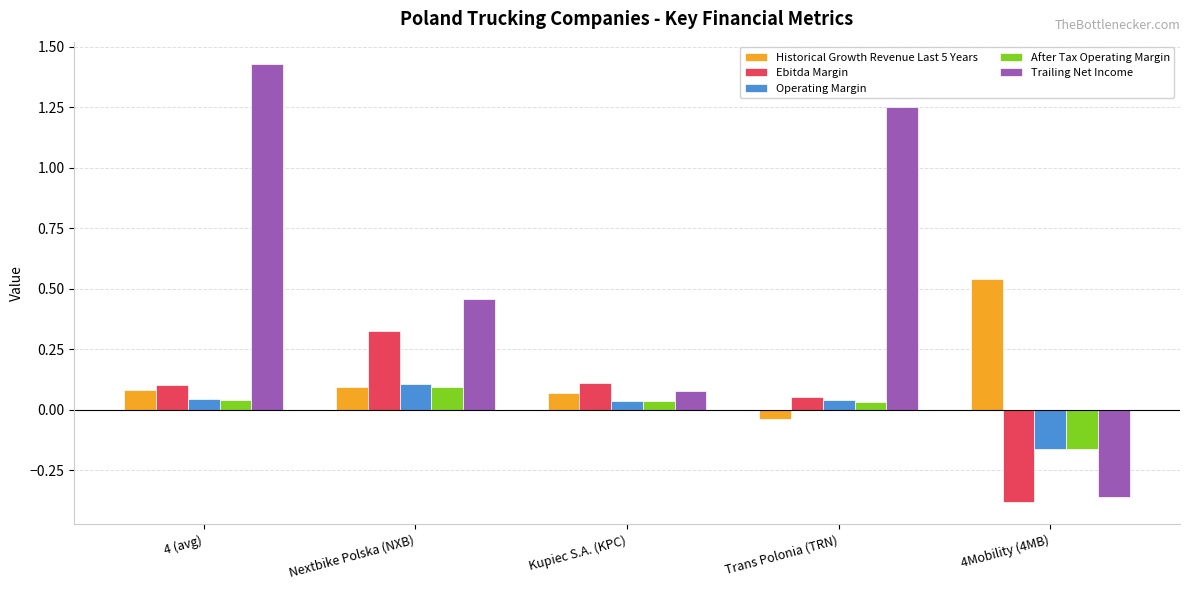

Which series has the largest total across all categories?

Trailing Net Income